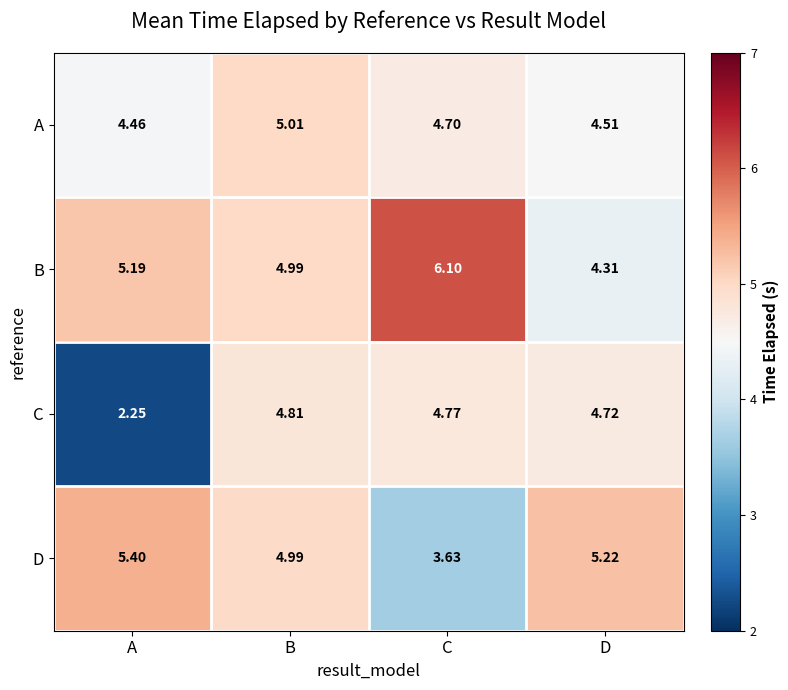

Where is A nearest to the value 4?

A